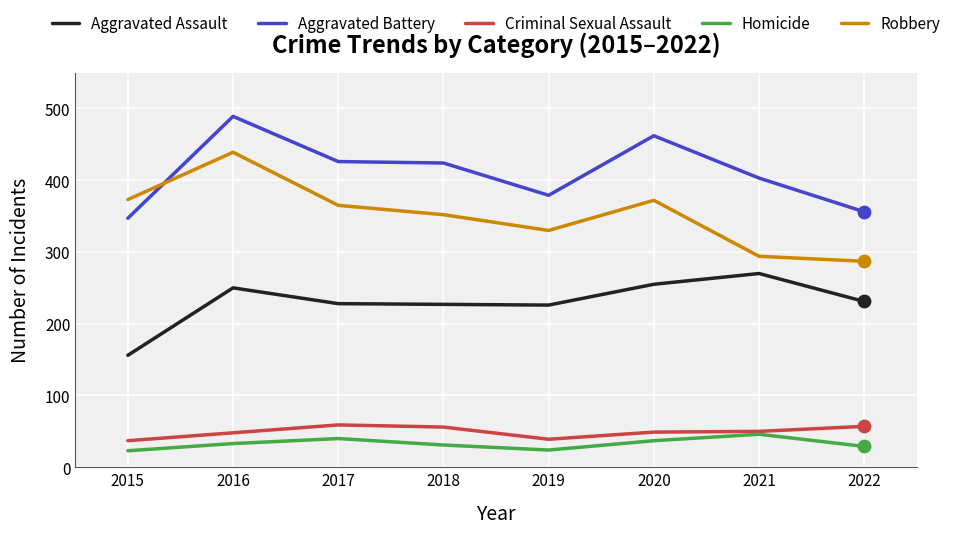

At how many categories does at least one series exceed 465?

1